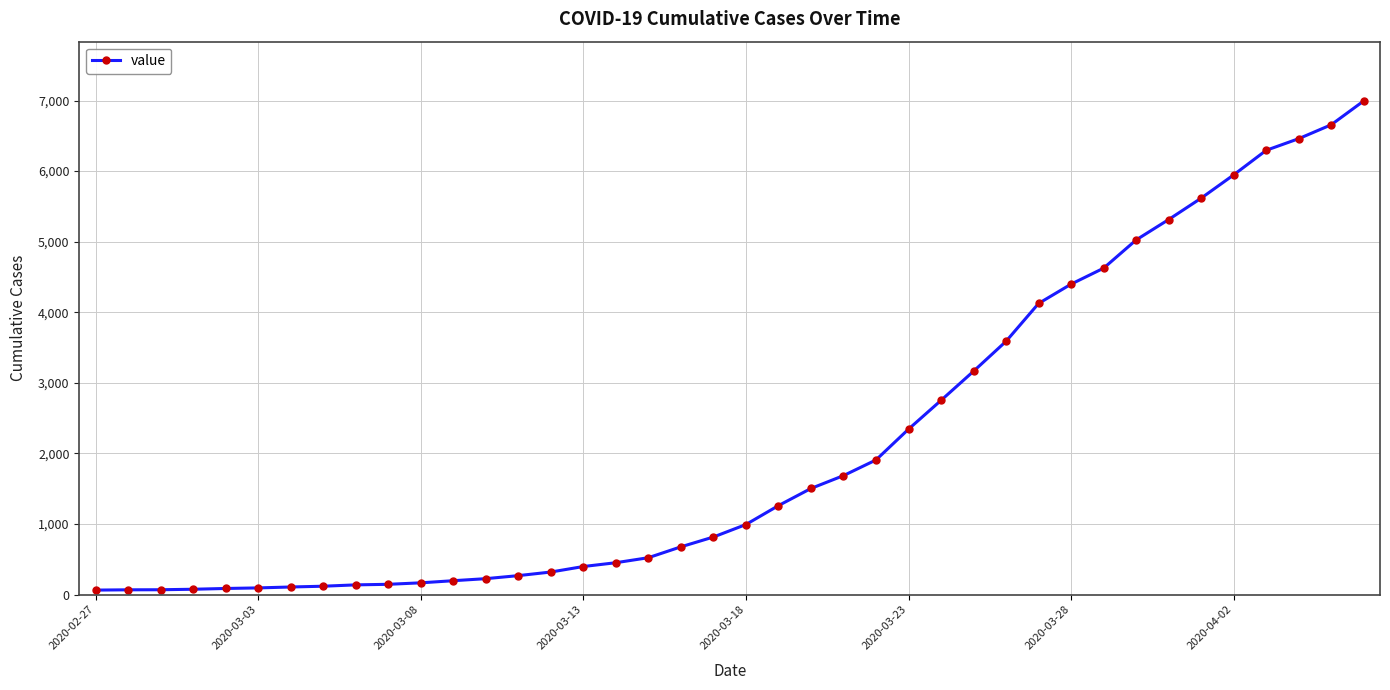

What is the average value?

2142